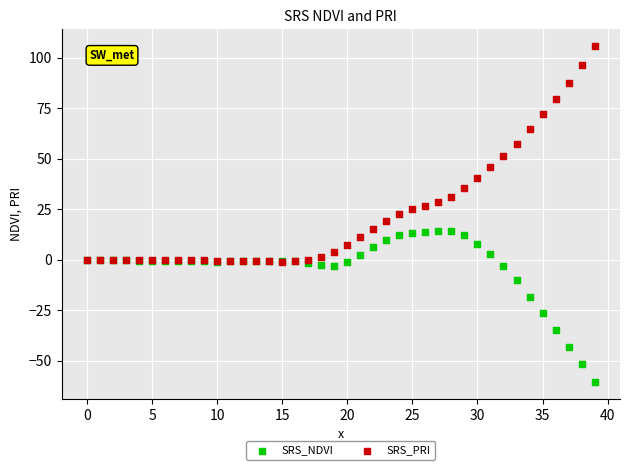

Which series reaches the minimum Y coordinate?

SRS_NDVI